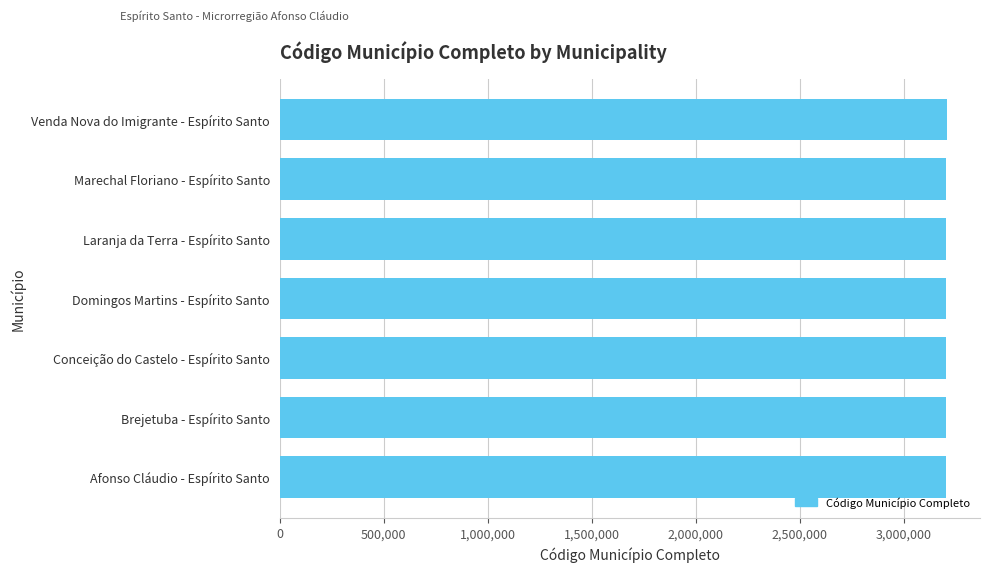

Count the number of data series in this chart.

1